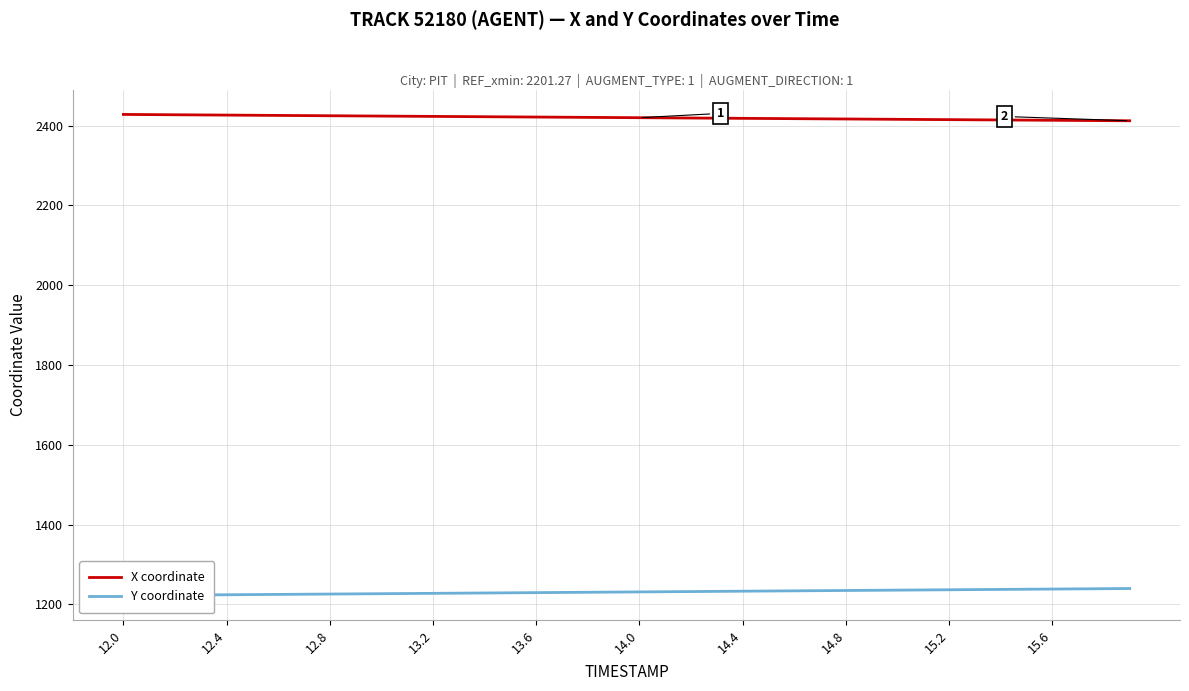

True or false: X coordinate has more than 0 points higher than both neighbors.

False